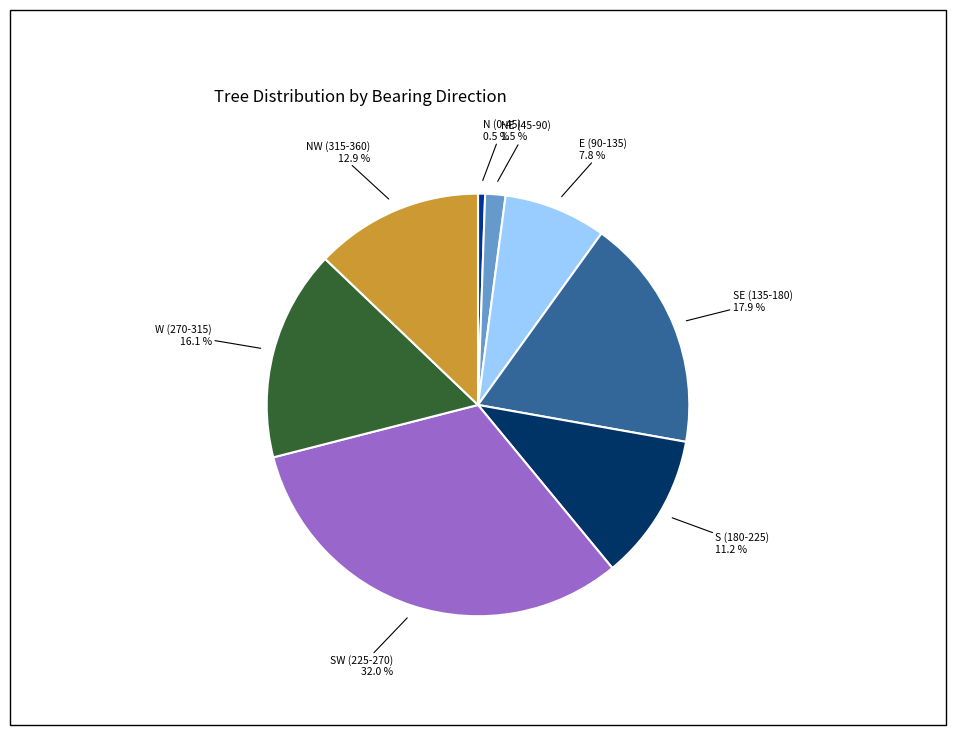

Does W (270-315) represent more than half of the total?

No